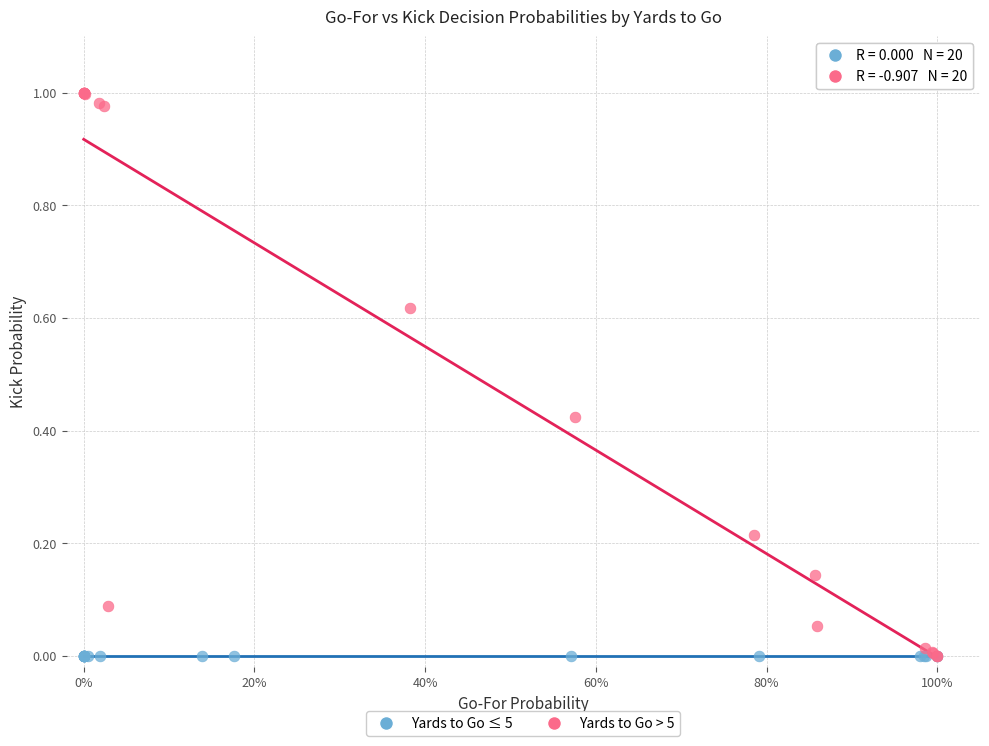

Which series reaches the maximum Y coordinate?

Yards to Go > 5